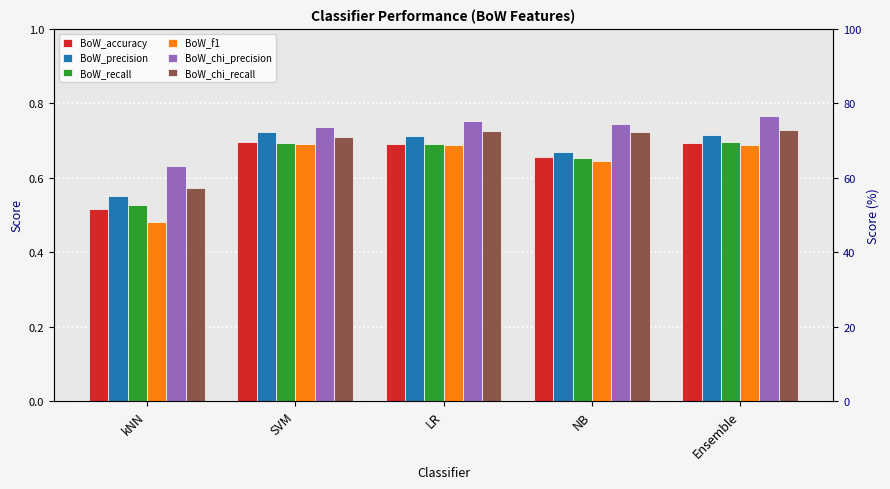

Is it true that BoW_chi_precision equals 0.6 at kNN?

True